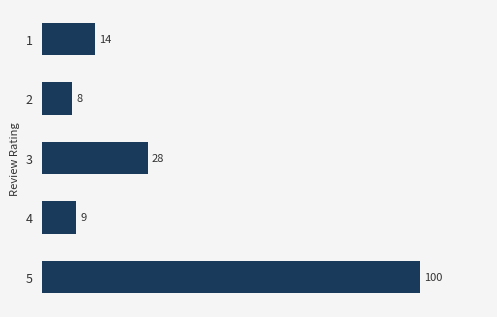

List the labels in order of value, largest first.

5, 3, 1, 4, 2